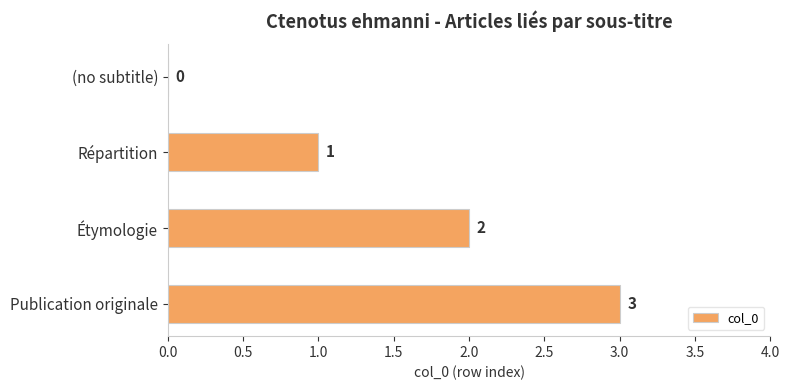

How many distinct data groups are displayed?

1